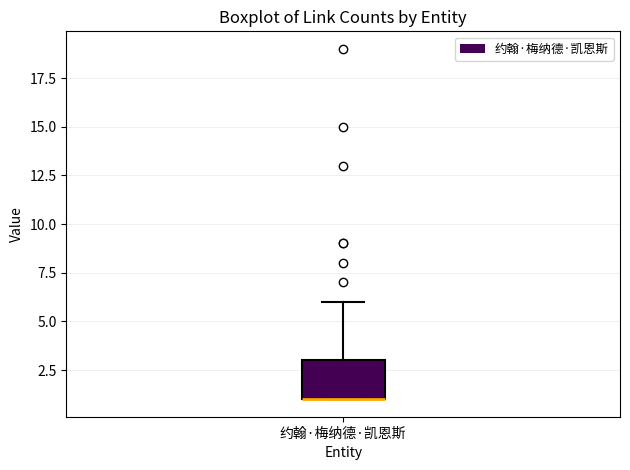

Transcribe this box plot: give where the median line is, the range the box spans, and where the two whiskers end, as read against the y-axis. The values are not printed on the chart, so give them approximately, as read against the axis.

median 1 (drawn on the box's lower edge), box 1 to 3, whiskers 1 to 6